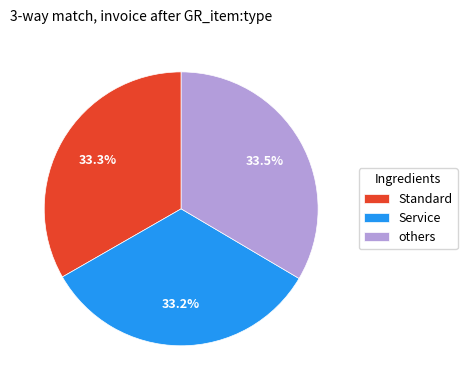

What is the total percentage of others and Standard?

66.8%